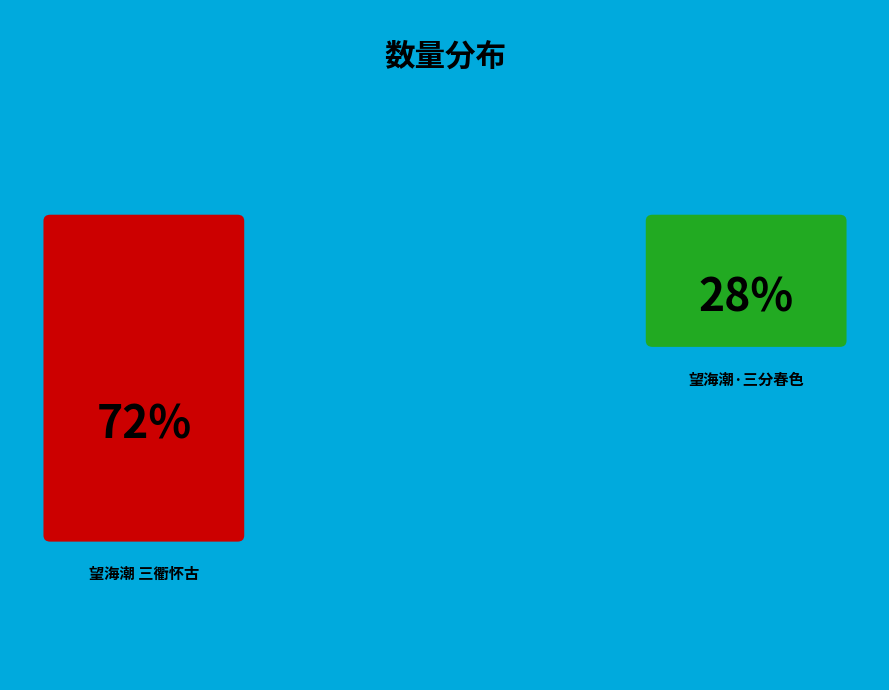

Is it true that 望海潮·三分春色 is 39% of the pie?

False